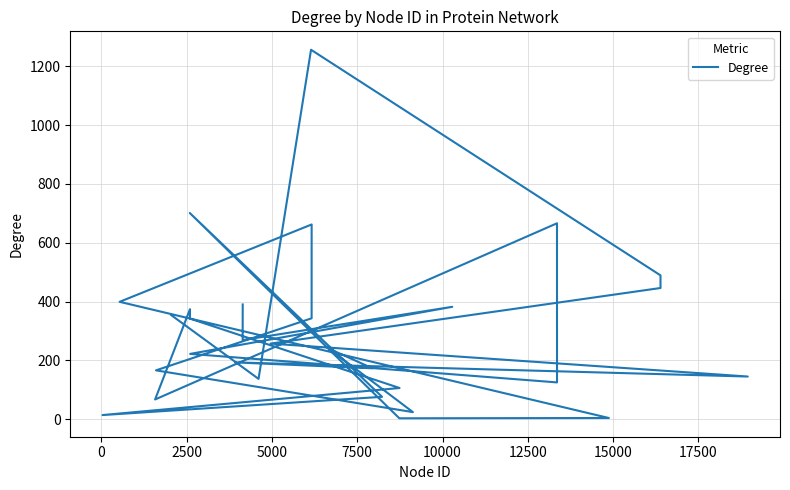

How many data points does each series have?

30